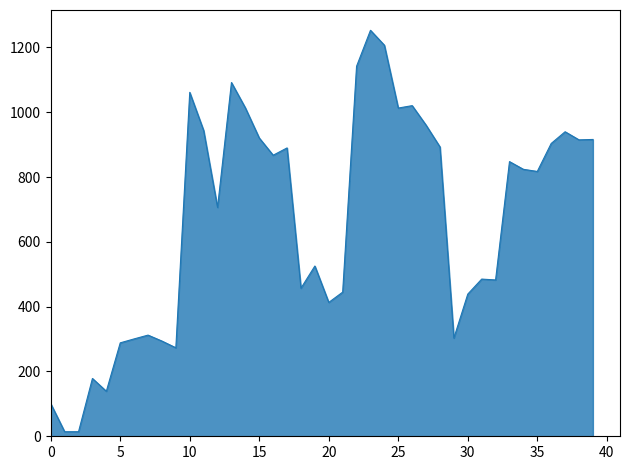

True or false: there are more than 0 points higher than both neighbors.

True